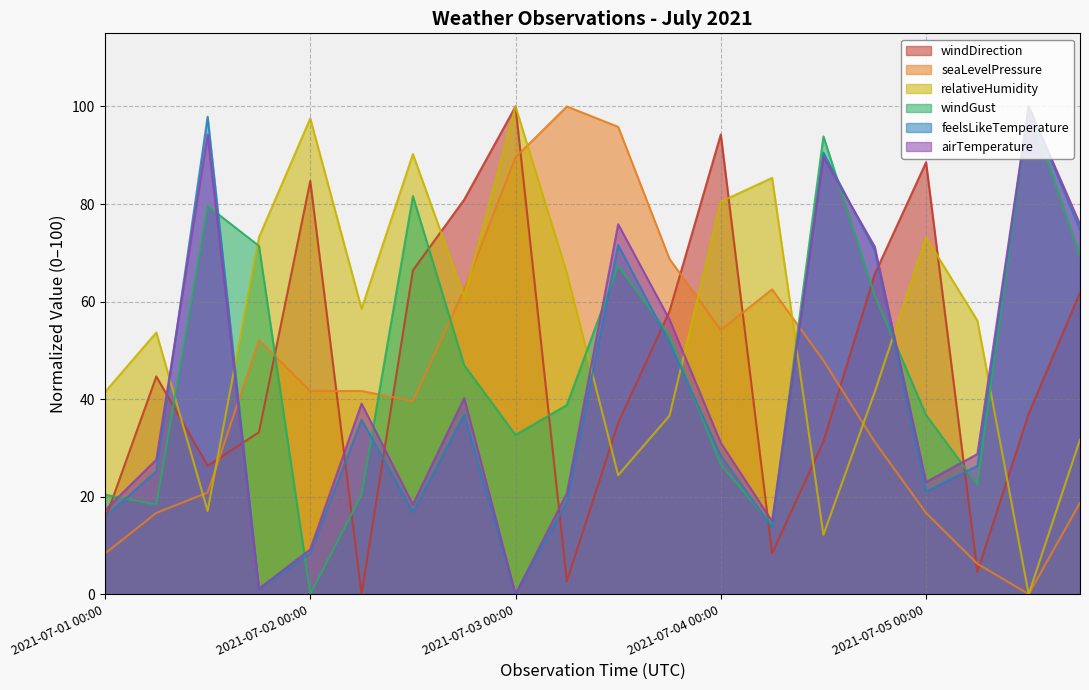

Rank the series at 2021-07-02 06:00 from lowest to highest value.

windDirection, windGust, feelsLikeTemperature, airTemperature, seaLevelPressure, relativeHumidity